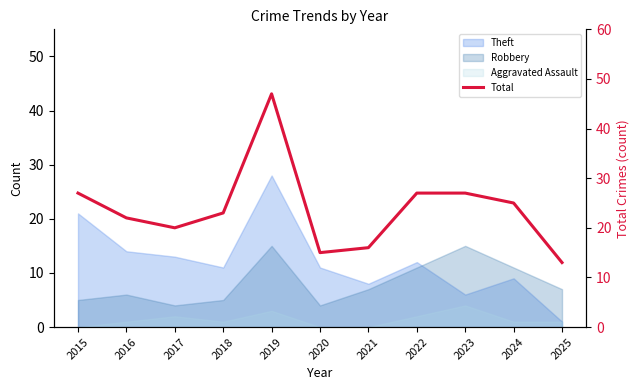

Reading right to left, extract all data points from this chart.

13	25	27	27	16	15	47	23	20	22	27